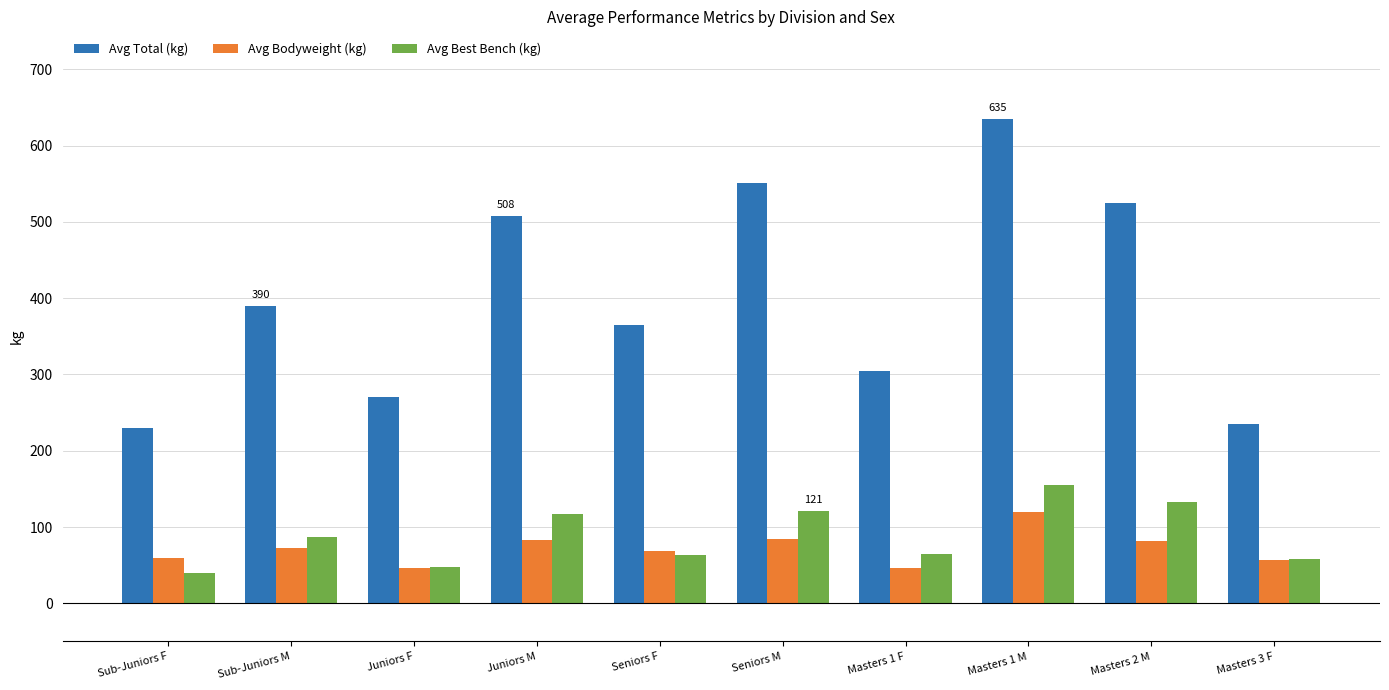

Which series has the widest spread of values?

Avg Total (kg)